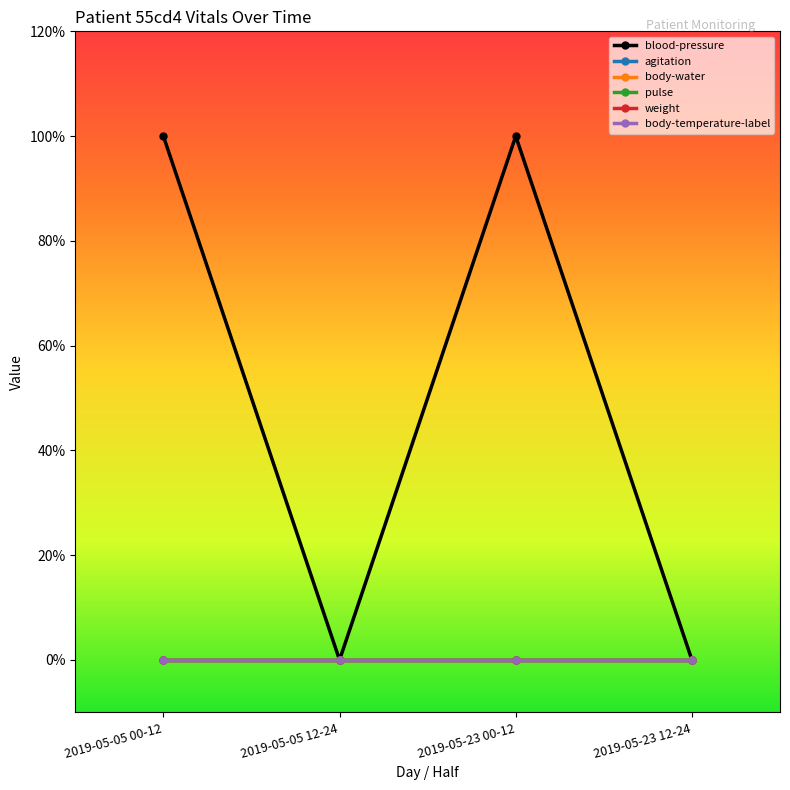

Which series has the largest range (max minus min)?

blood-pressure